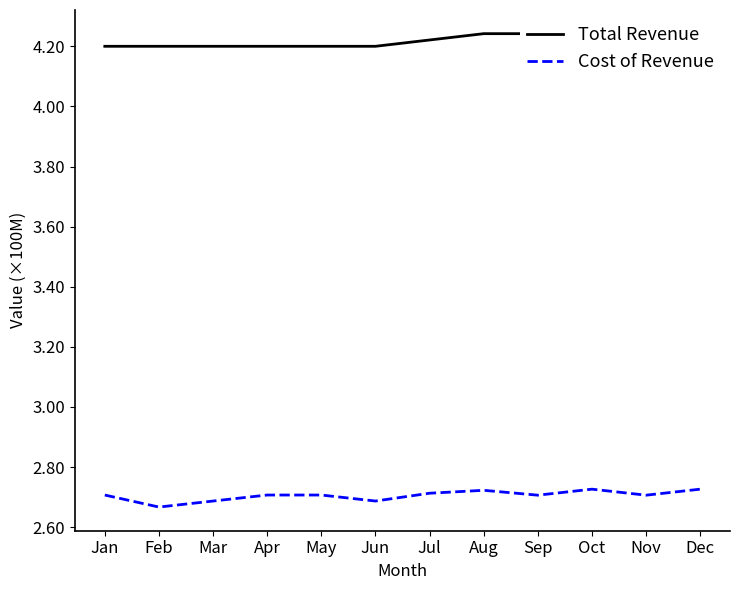

Is the value of Total Revenue at Oct greater than the value of Cost of Revenue at Feb?

Yes